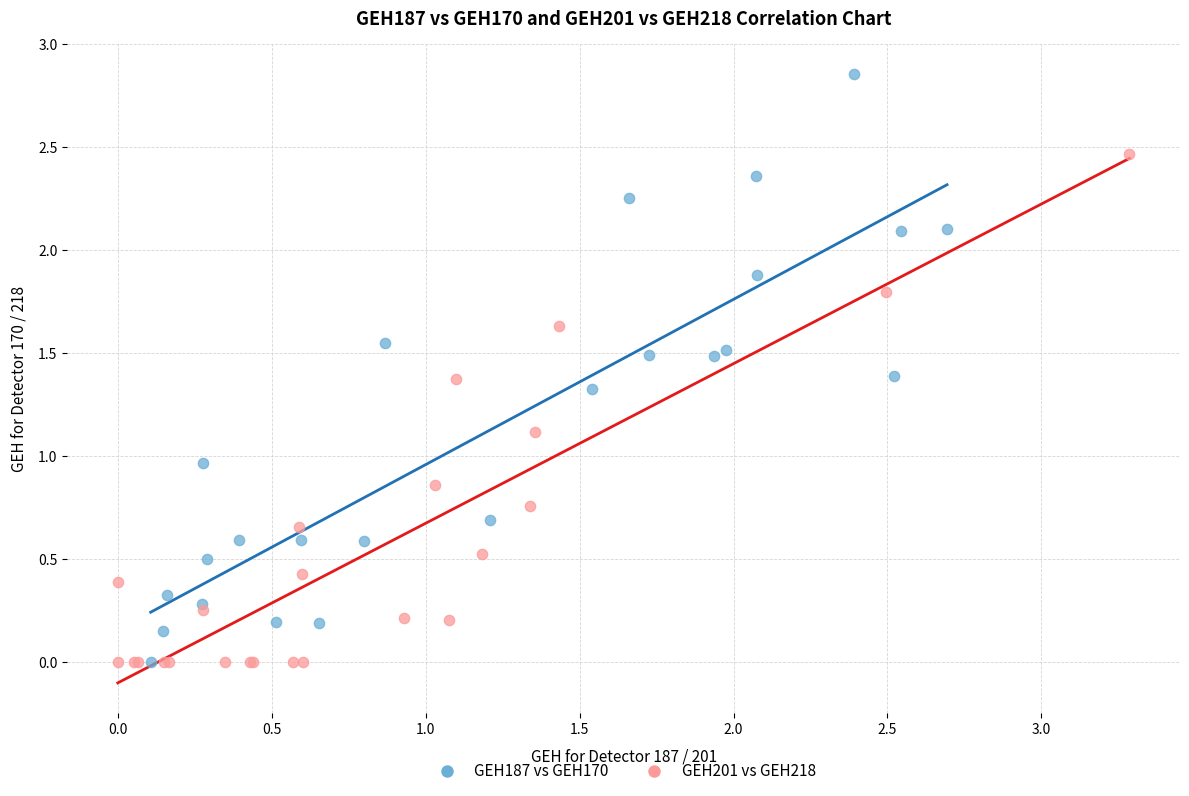

Which series contains the highest Y value?

GEH187 vs GEH170